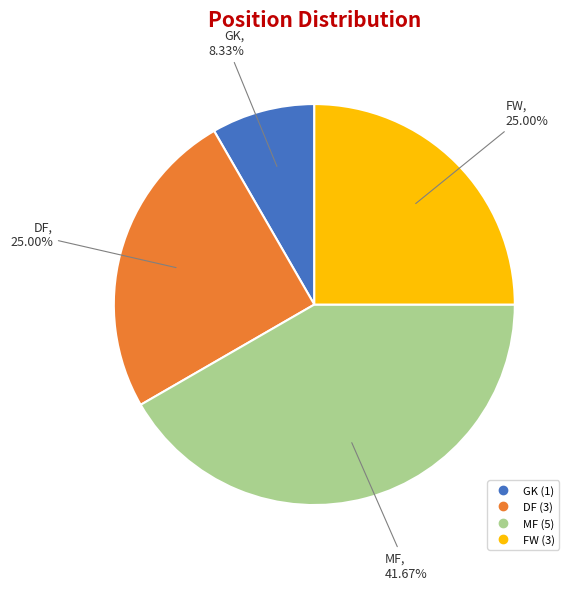

Does GK account for over 50% of the chart?

No